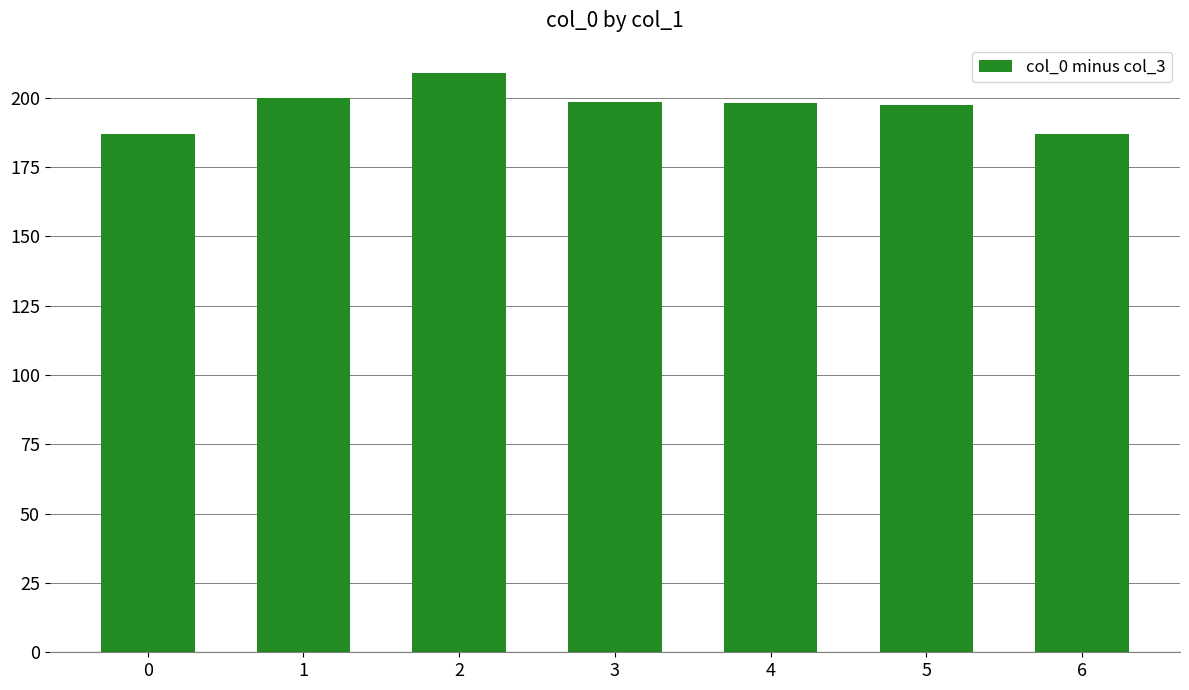

What is the greatest value displayed?

209.0